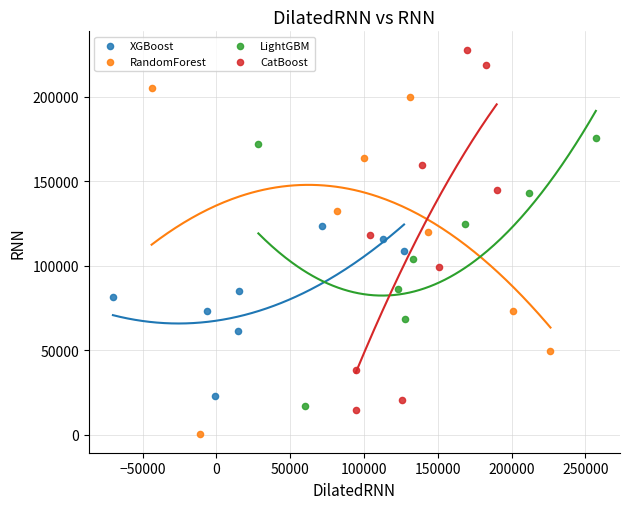

What are all the series names shown in the legend?

XGBoost, RandomForest, LightGBM, CatBoost